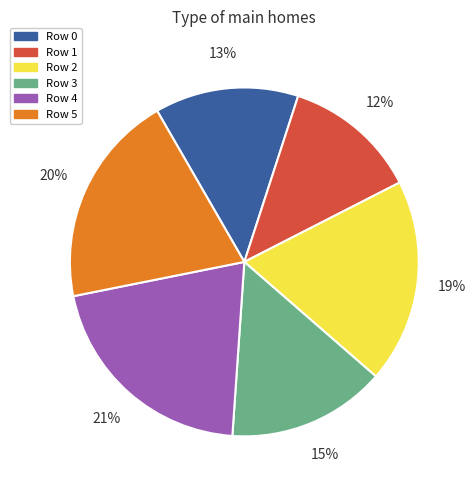

What percentage is the Row 3 slice, to the nearest percent?

15%